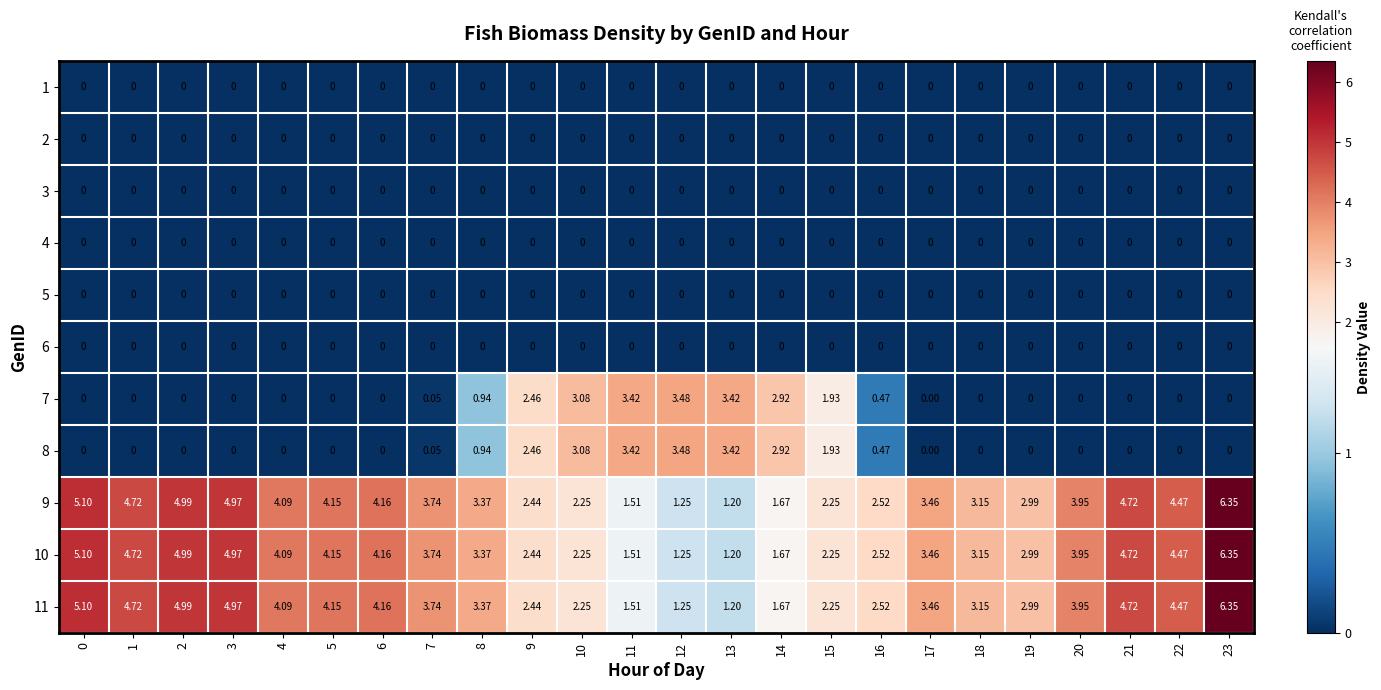

Is the value of 9 at 3 greater than the value of 11 at 2?

No